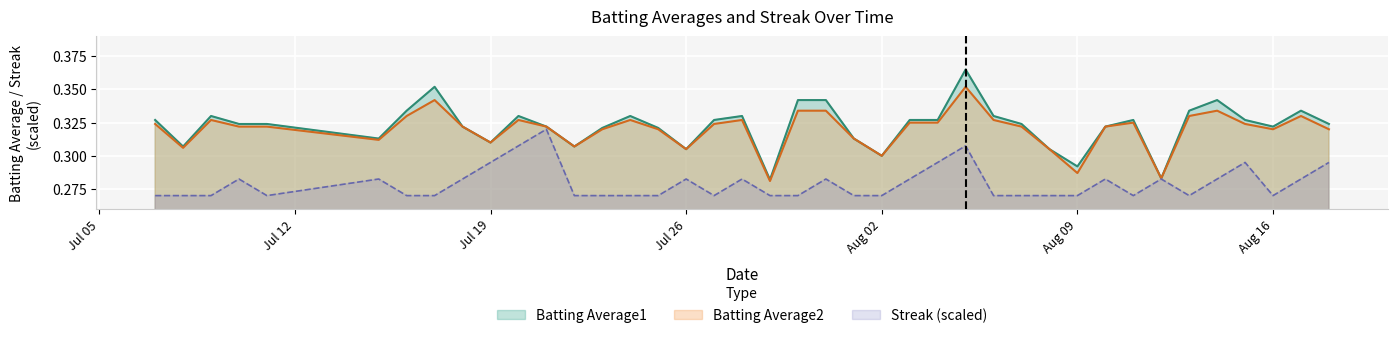

Which series has the largest range (max minus min)?

Batting Average1